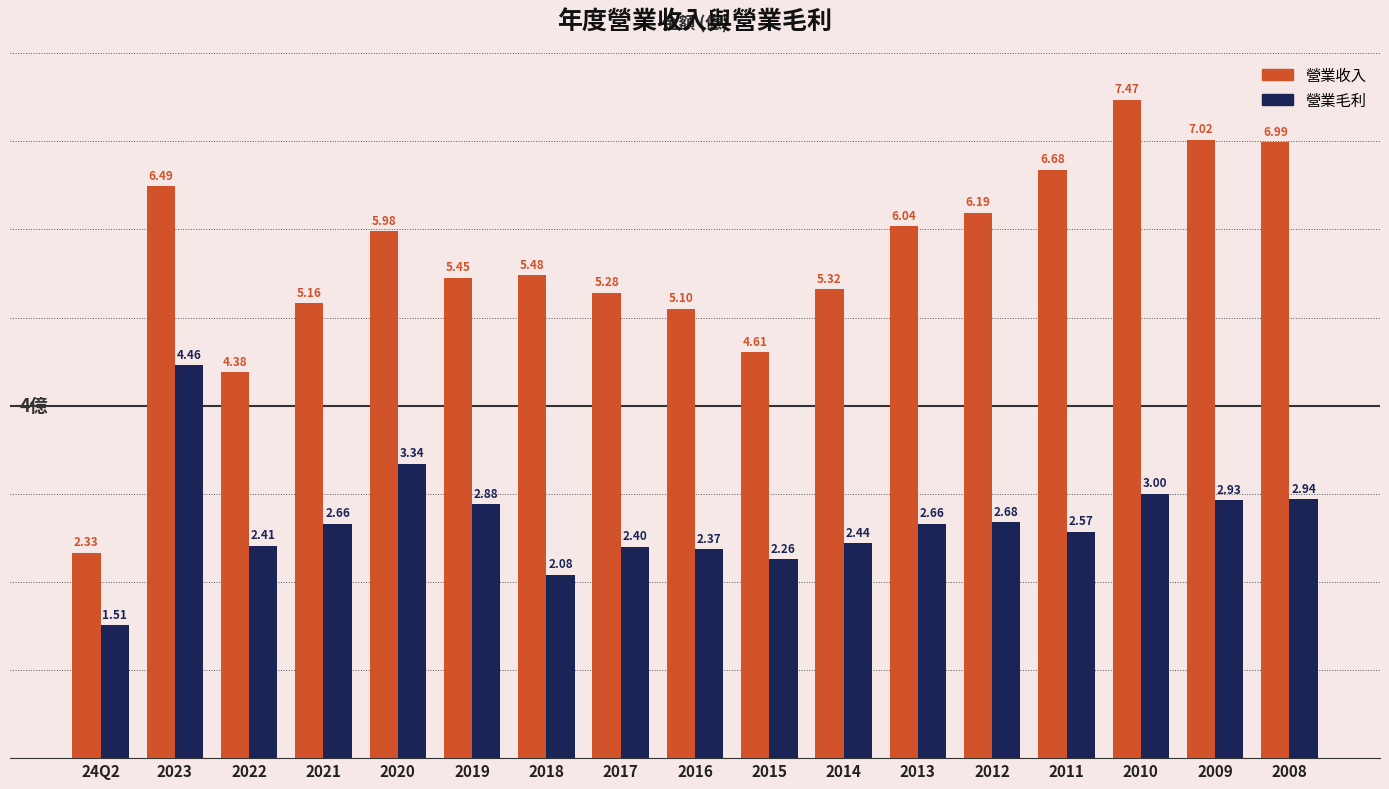

At which category is the sum across all series the highest?

2023